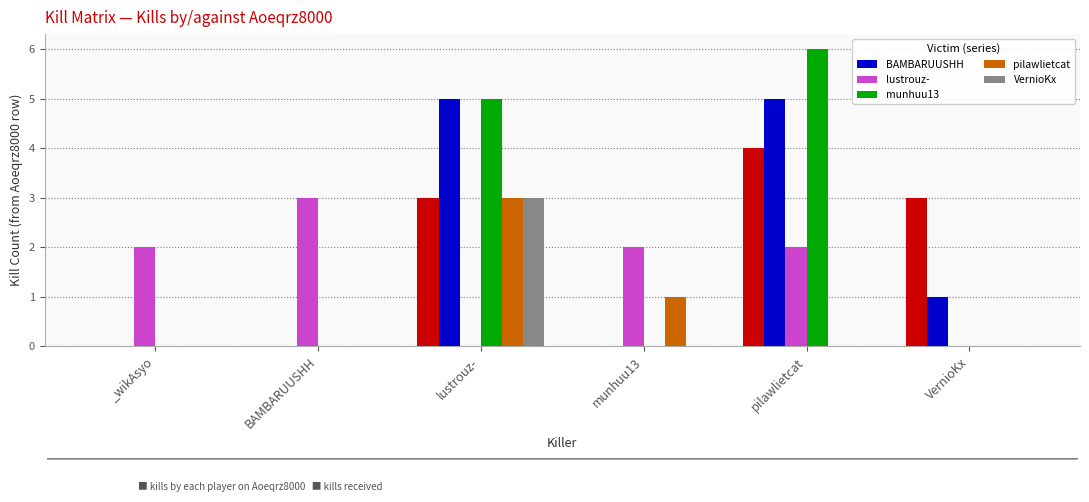

The VernioKx series shows 4 at lustrouz-. True or false?

False